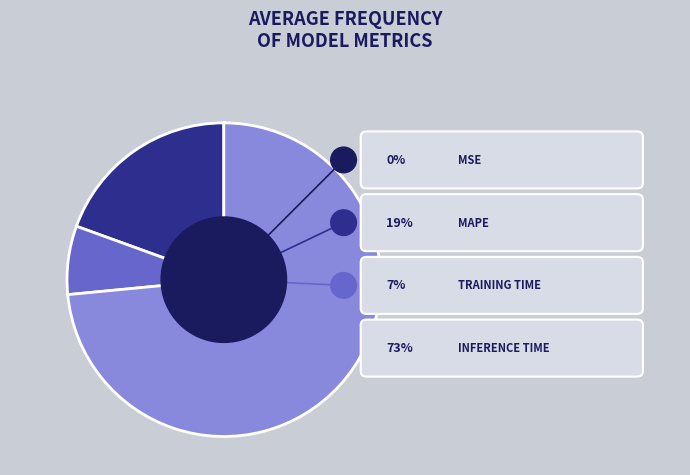

The Training Time slice represents 7% of the pie. True or false?

True